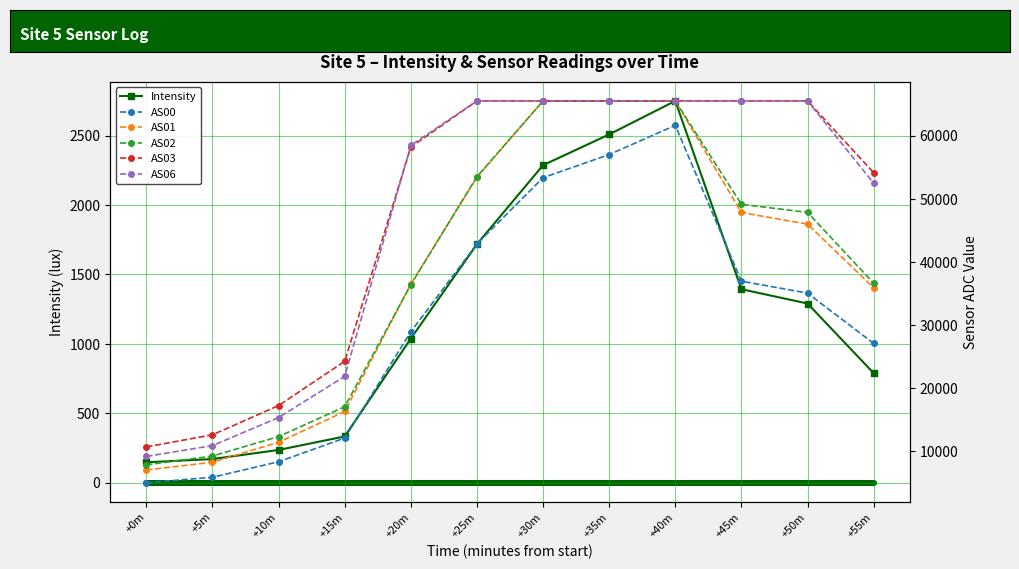

What is the difference between the maximum and second lowest values in the AS06 series?

54678.0